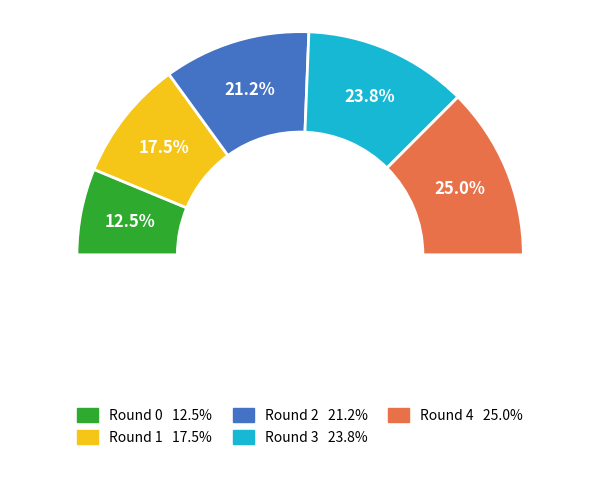

To the nearest percent, what percentage of the pie is 3?

24%